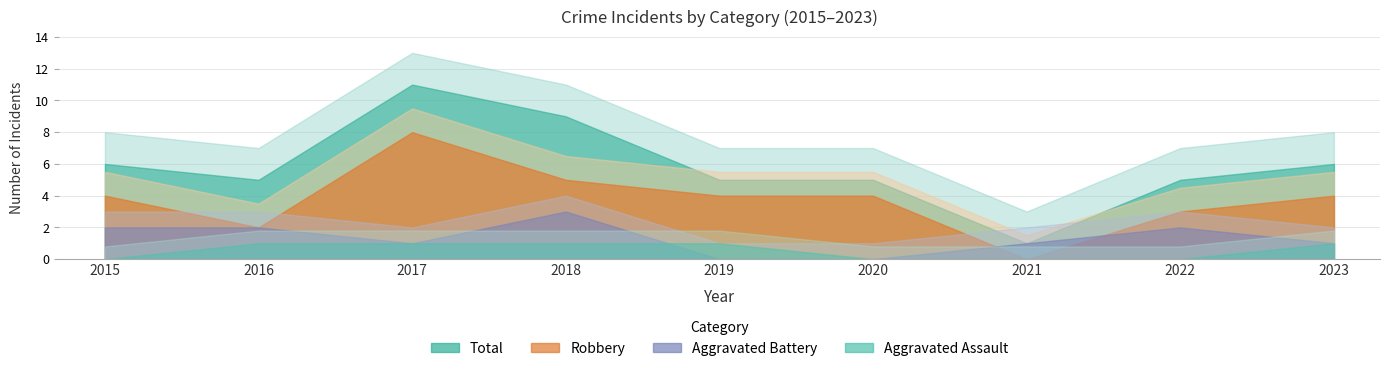

At which category does Robbery reach its first local peak?

2017